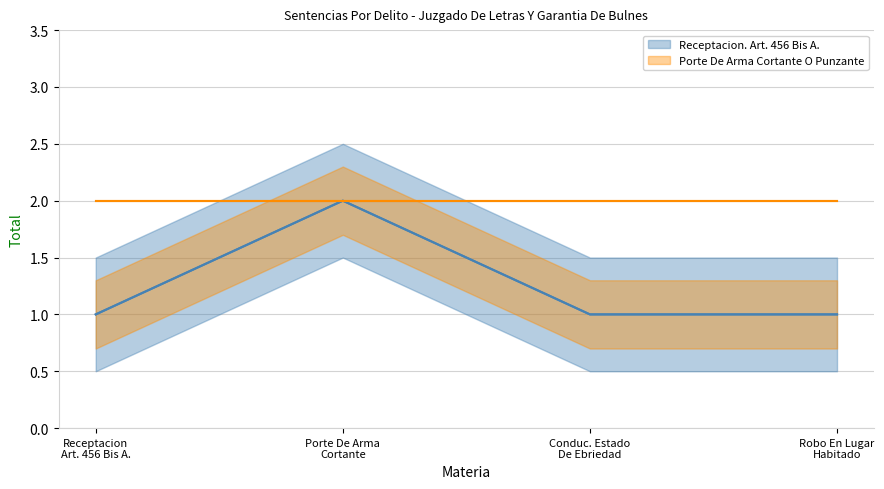

List the series in order of their overall mean, lowest first.

Receptacion. Art. 456 Bis A., Porte De Arma Cortante O Punzante